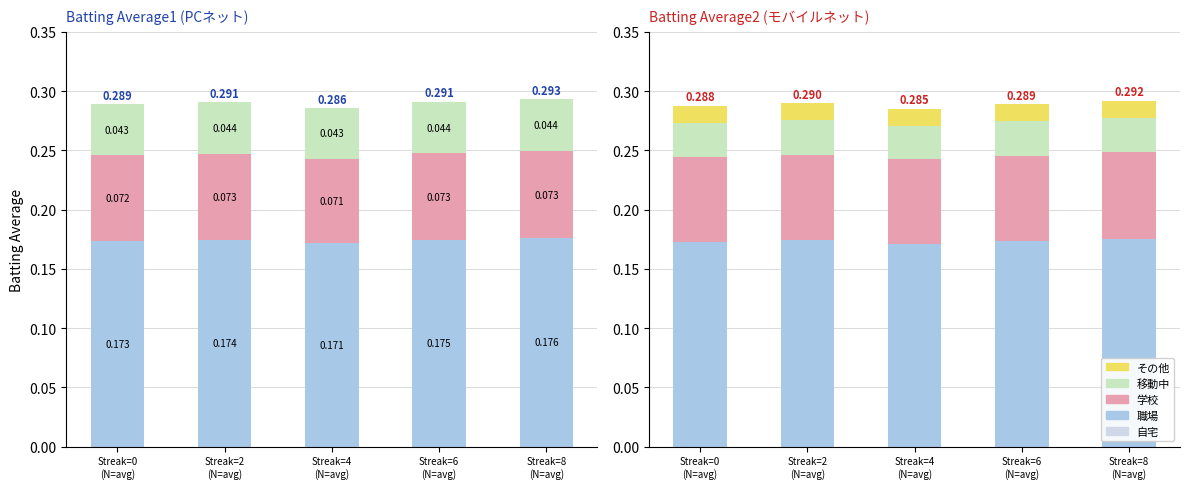

What is the label of the 4th bar from the left?

Streak=6
(N=avg)